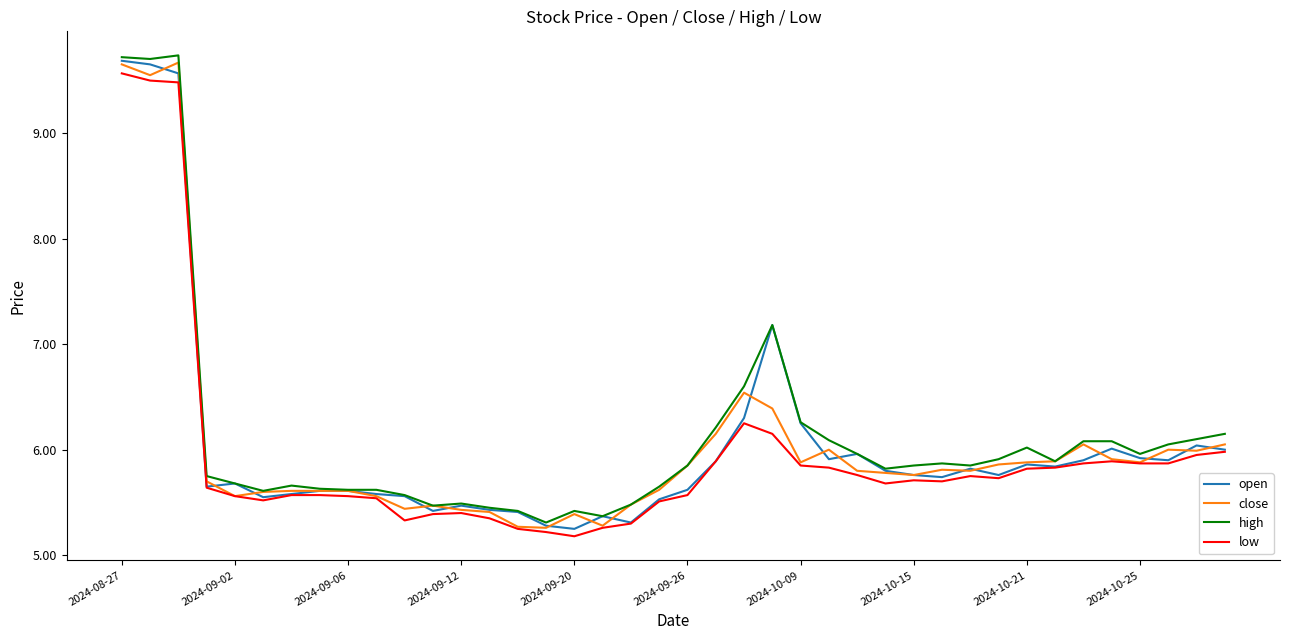

What is the highest value of the low series?

9.6